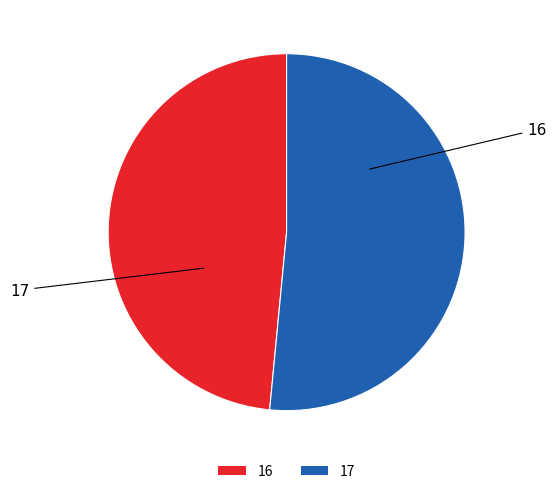

Does 17 account for over 50% of the chart?

Yes